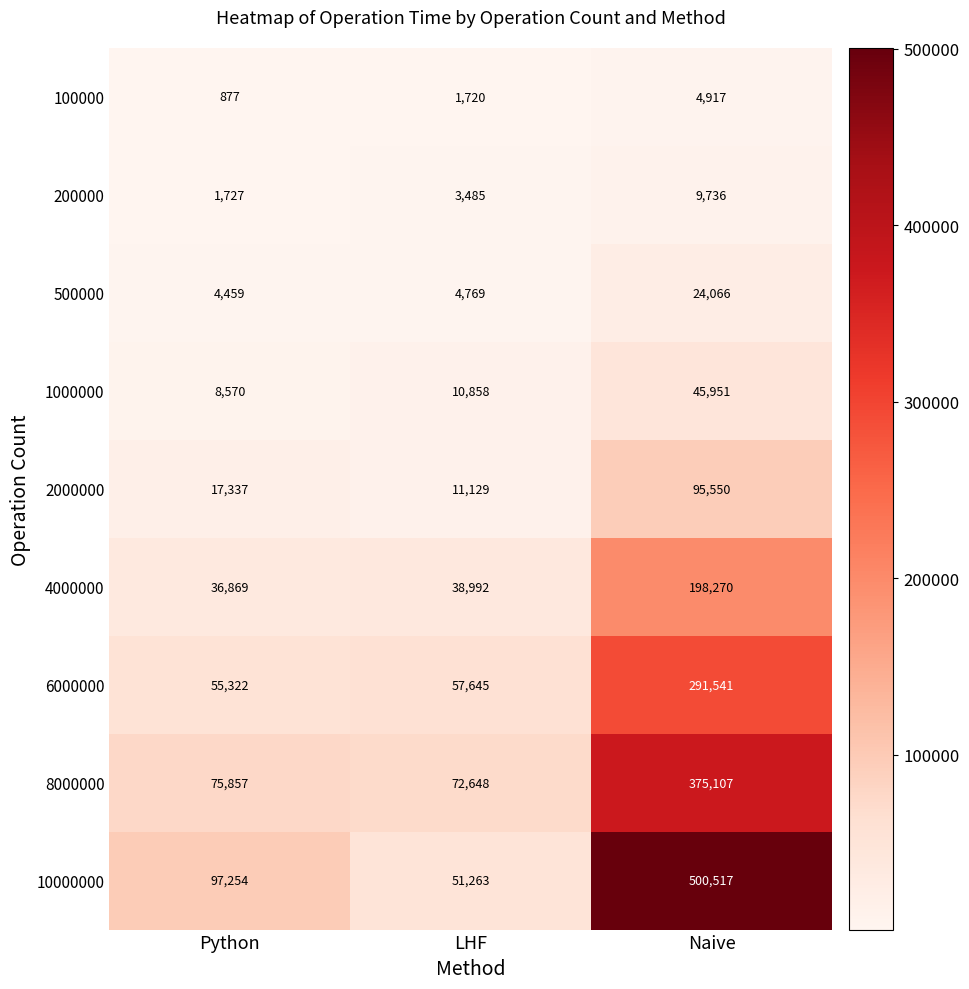

At which label is 100000 closest to 2897?

LHF